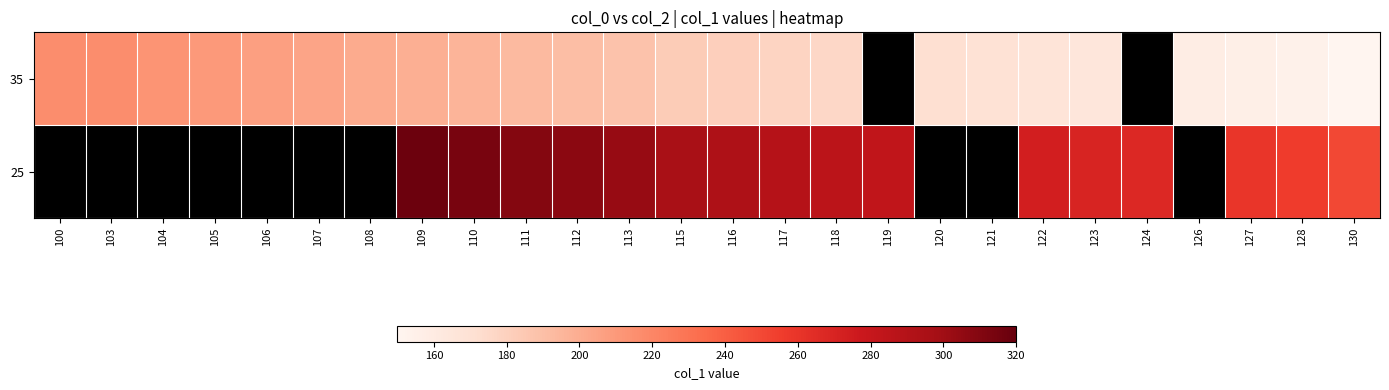

Rank the series by their average value, from highest to lowest.

35, 25